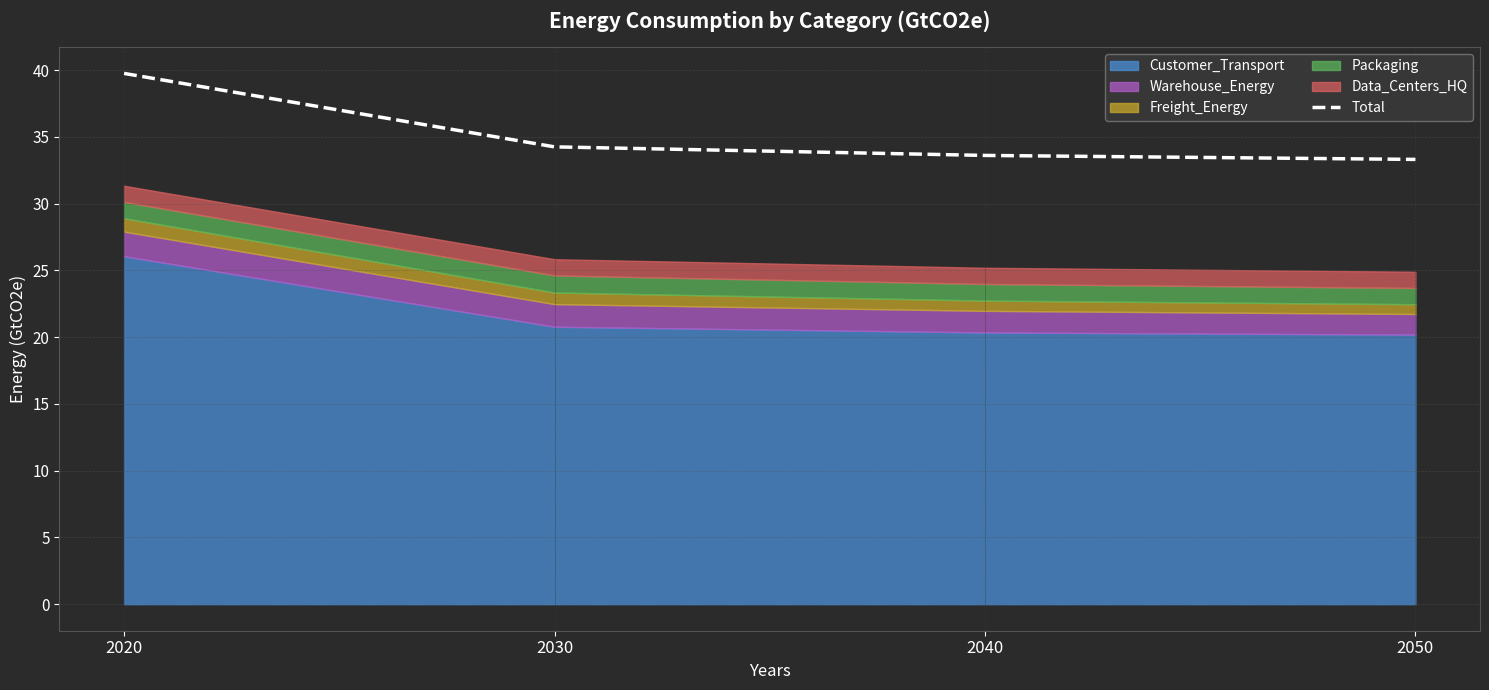

What is the value of the 4th point from the left?

33.3